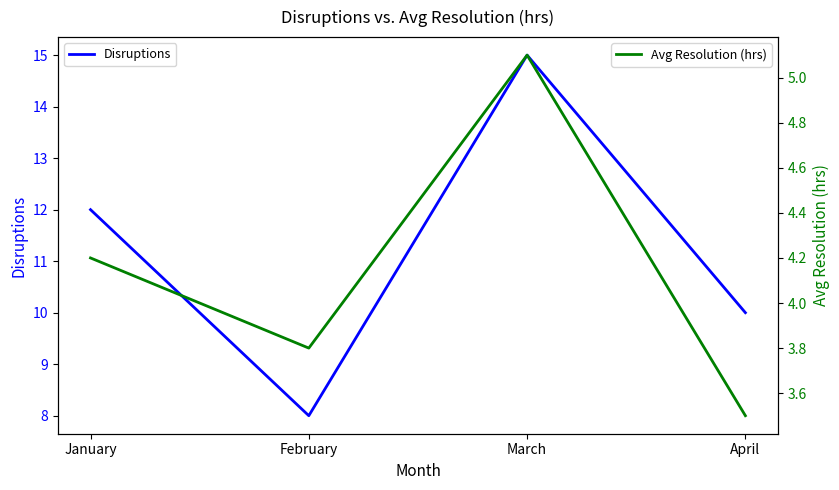

Reading right to left, list all the values displayed in this chart.

Disruptions: April=10.0	March=15.0	February=8.0	January=12.0
Avg Resolution (hrs): April=3.5	March=5.1	February=3.8	January=4.2